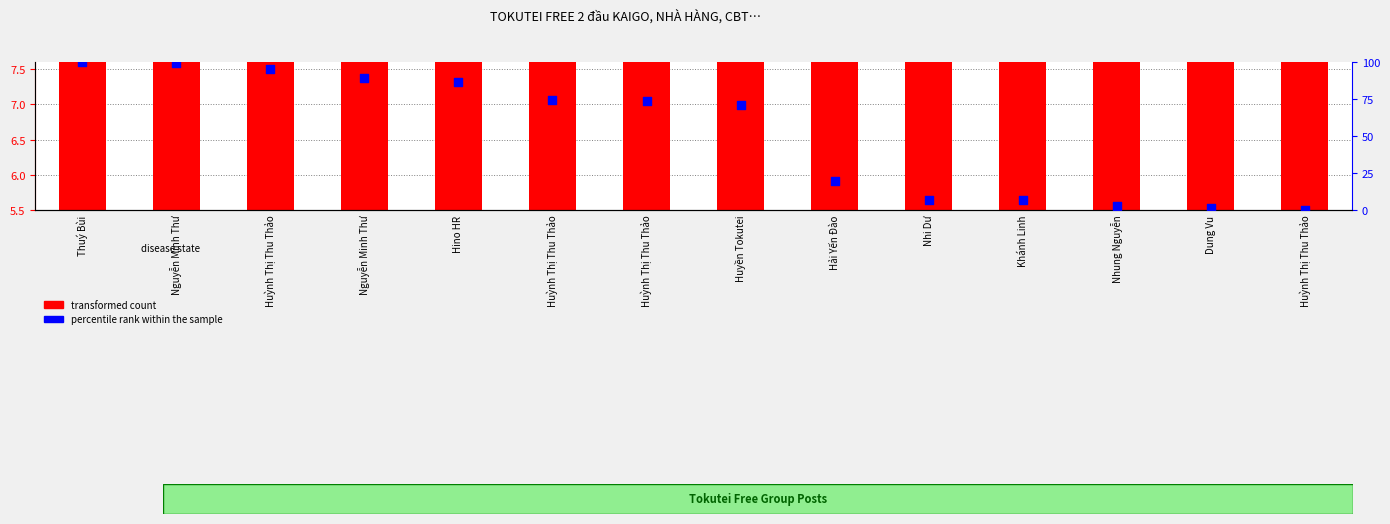

Which series has the largest Y range (max minus min)?

percentile rank within the sample